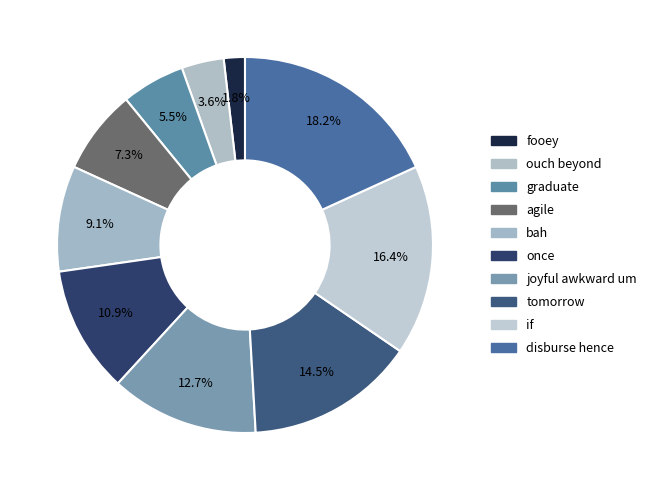

Does any single category account for the majority?

No